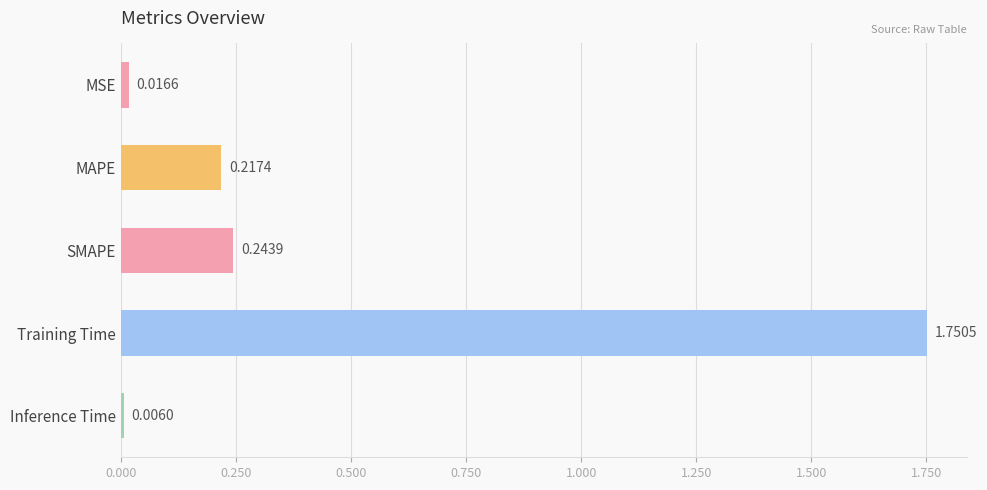

List the labels in order of value, largest first.

Training Time, SMAPE, MAPE, MSE, Inference Time